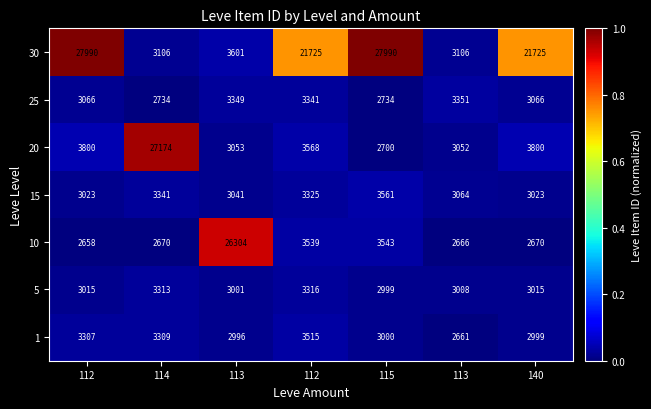

Reading right to left, extract all data points from this chart.

1: 140=2999.0	113=2661.0	115=3000.0	112=3515.0	113=2996.0	114=3309.0	112=3307.0
5: 140=3015.0	113=3008.0	115=2999.0	112=3316.0	113=3001.0	114=3313.0	112=3015.0
10: 140=2670.0	113=2666.0	115=3543.0	112=3539.0	113=26304.0	114=2670.0	112=2658.0
15: 140=3023.0	113=3064.0	115=3561.0	112=3325.0	113=3041.0	114=3341.0	112=3023.0
20: 140=3800.0	113=3052.0	115=2700.0	112=3568.0	113=3053.0	114=27174.0	112=3800.0
25: 140=3066.0	113=3351.0	115=2734.0	112=3341.0	113=3349.0	114=2734.0	112=3066.0
30: 140=21725.0	113=3106.0	115=27990.0	112=21725.0	113=3601.0	114=3106.0	112=27990.0